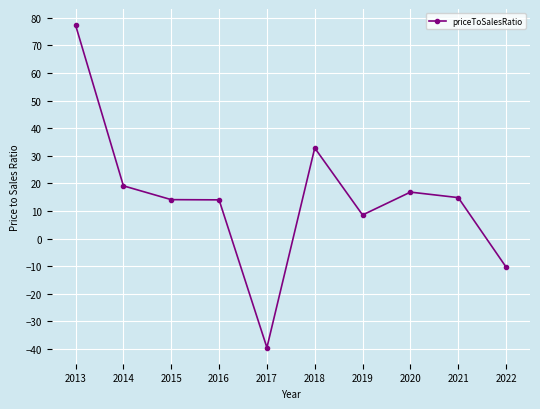

What is the minimum value shown in the chart?

-39.5